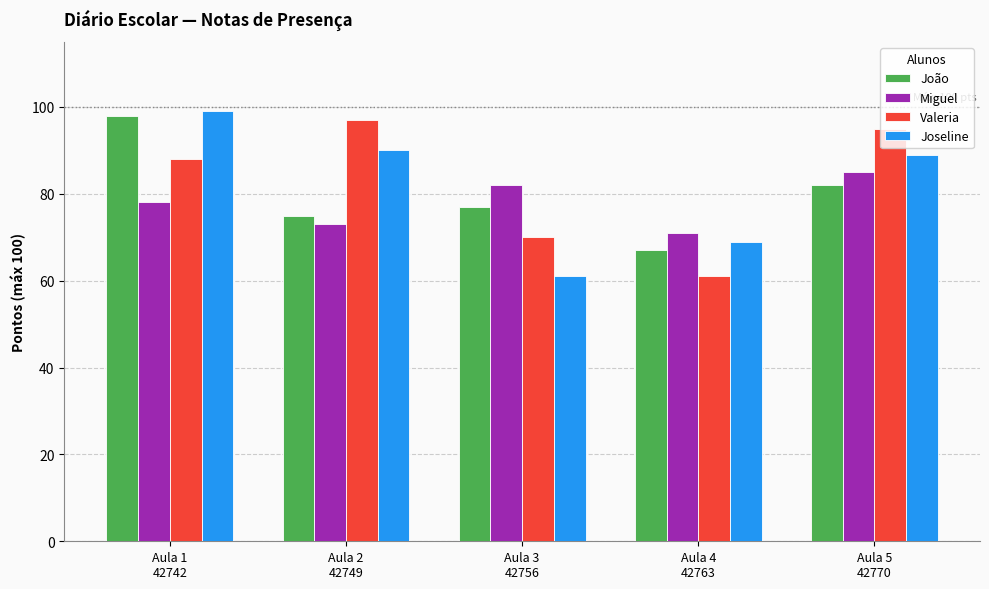

At how many categories does at least one series exceed 74?

4